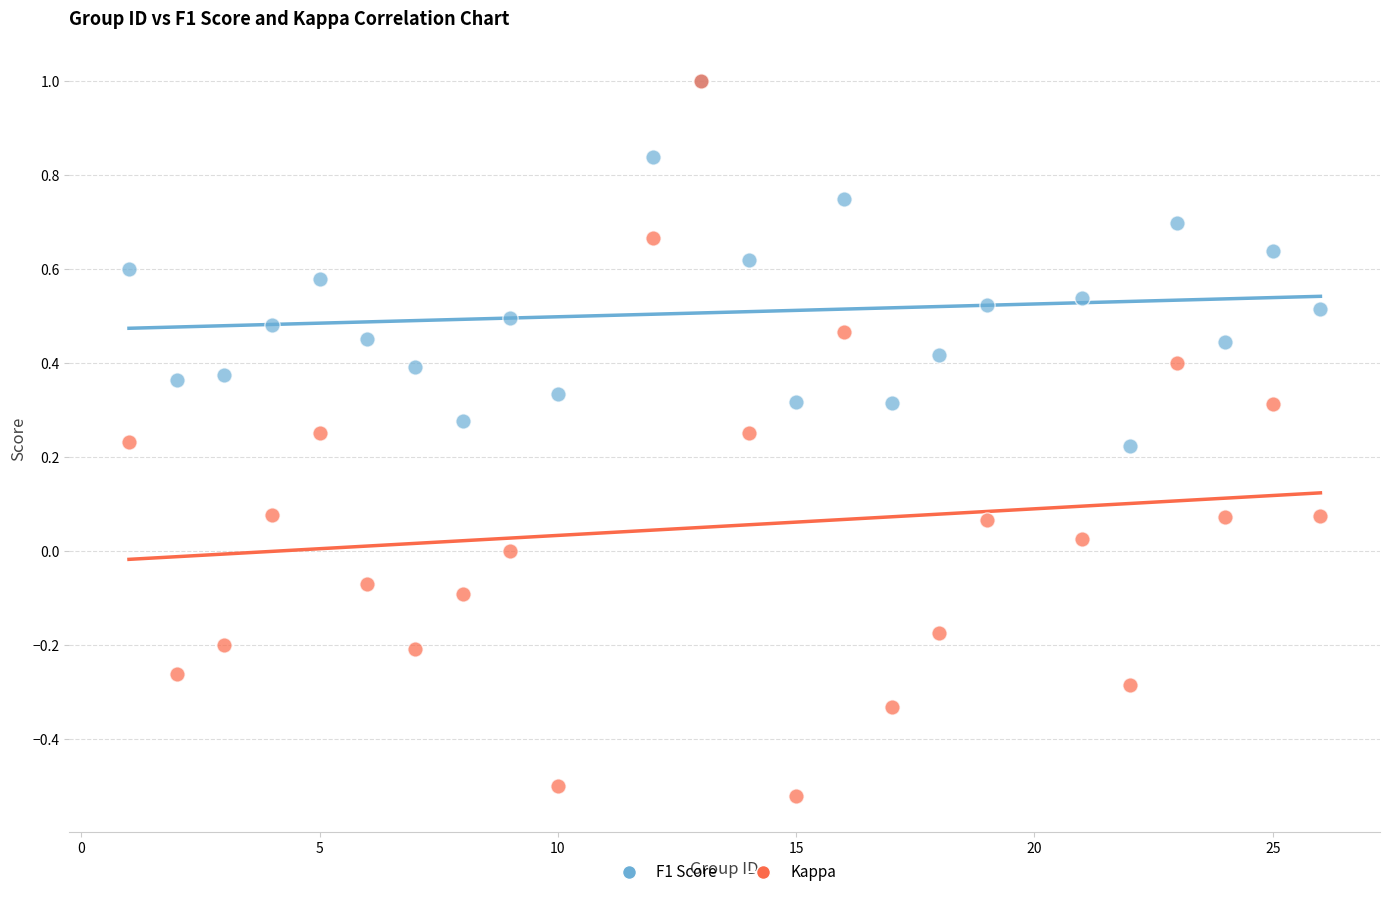

What are all the series names shown in the legend?

F1 Score, Kappa